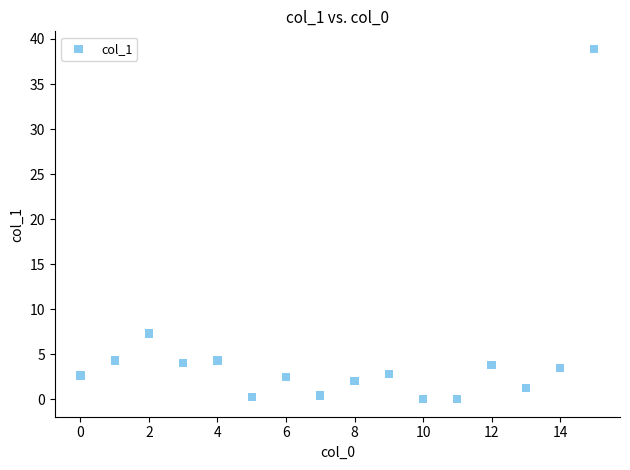

What Y value in the scatter plot is closest to 19?

7.3